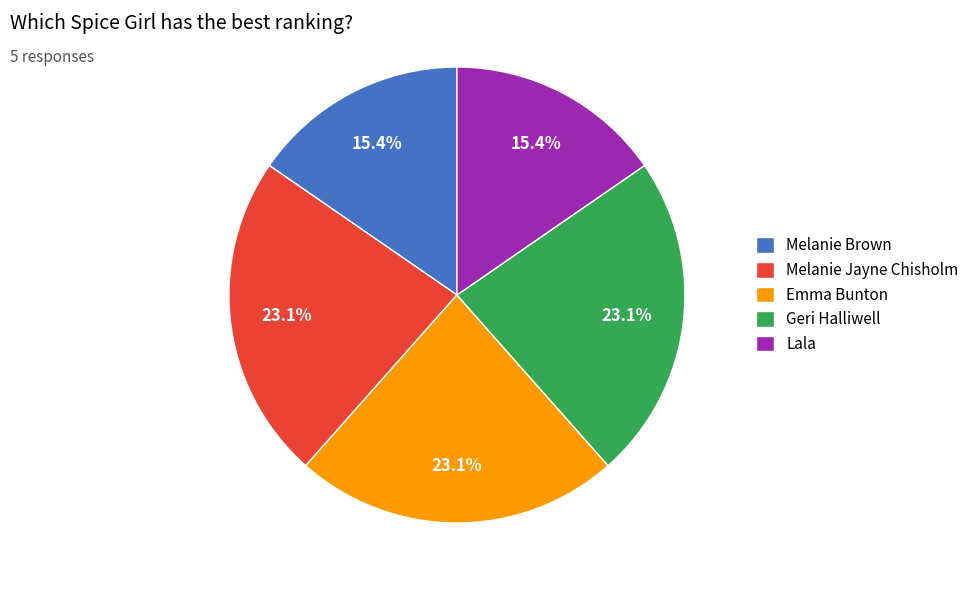

Approximately how many times larger is the value at Emma Bunton compared to Geri Halliwell?

1.0